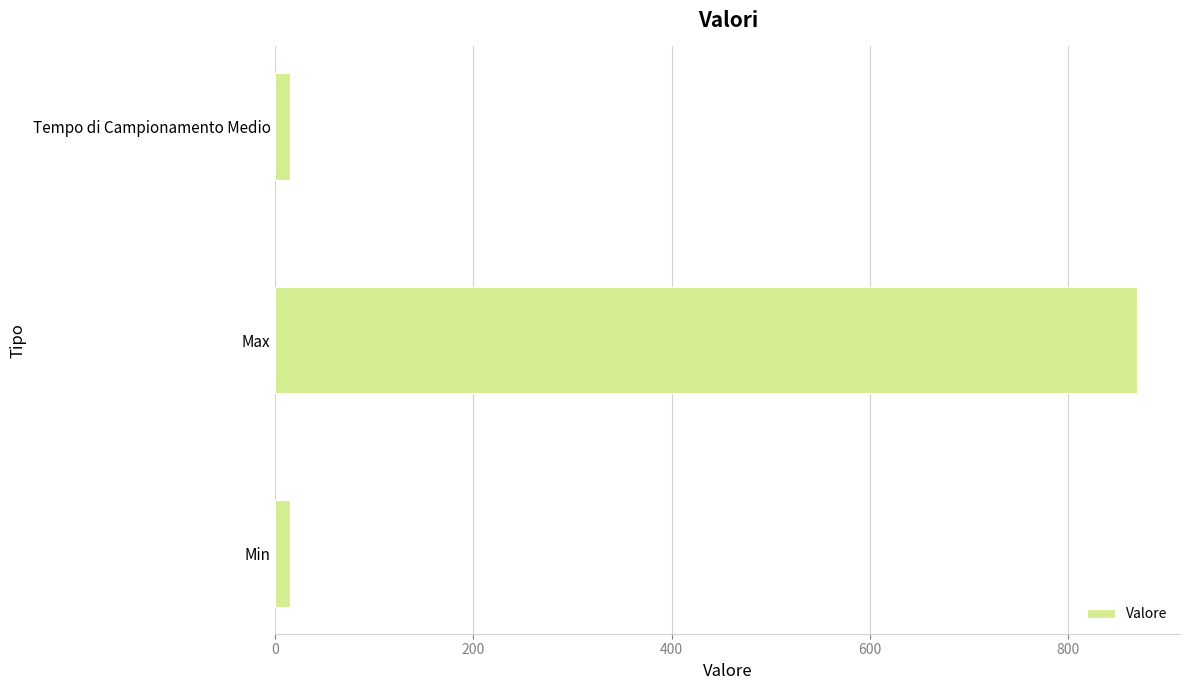

What is the sum of all values?

900